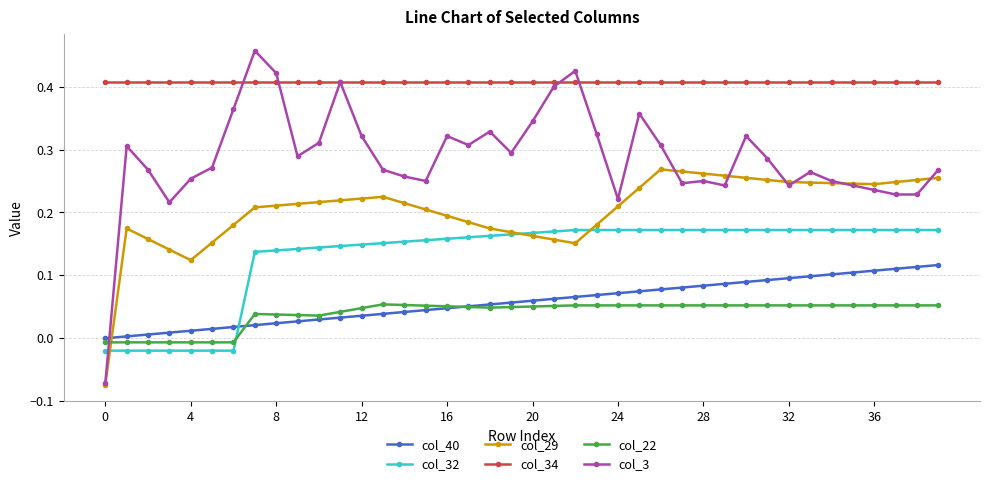

True or false: col_22 has more than 0 interior local peaks.

True